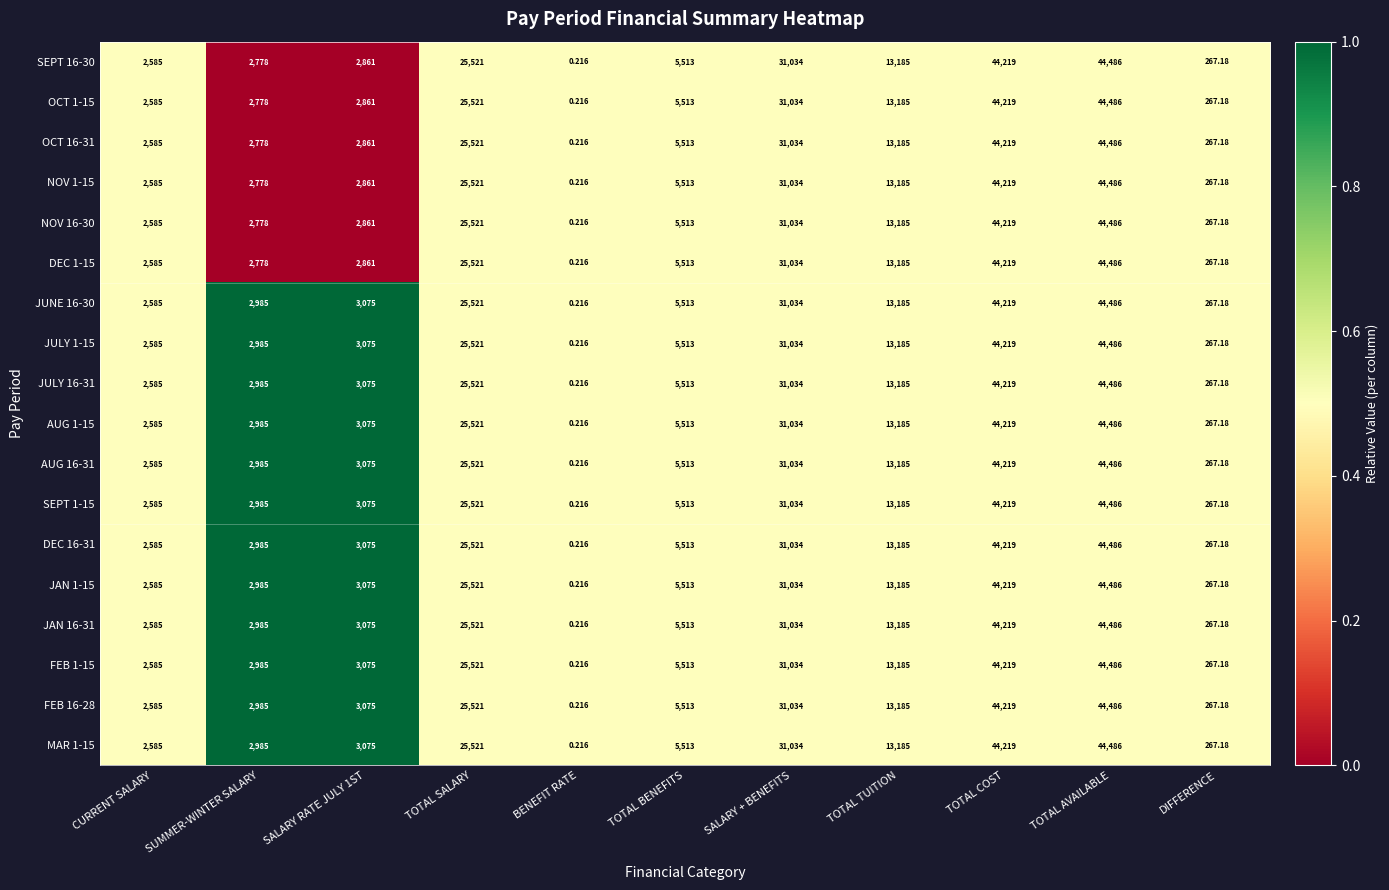

At which category is the sum across all series the highest?

TOTAL AVAILABLE